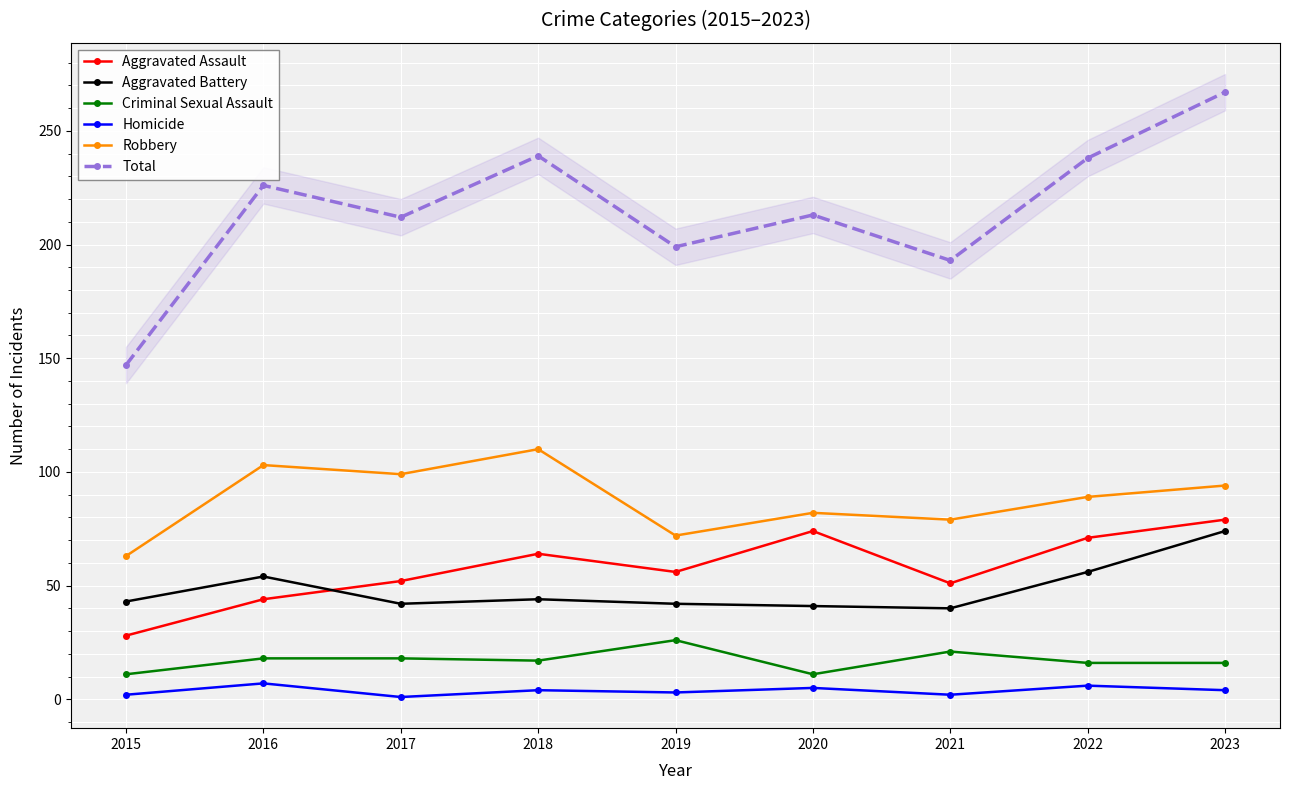

What is the sum of the Aggravated Assault values at 2023 and 2018?

143